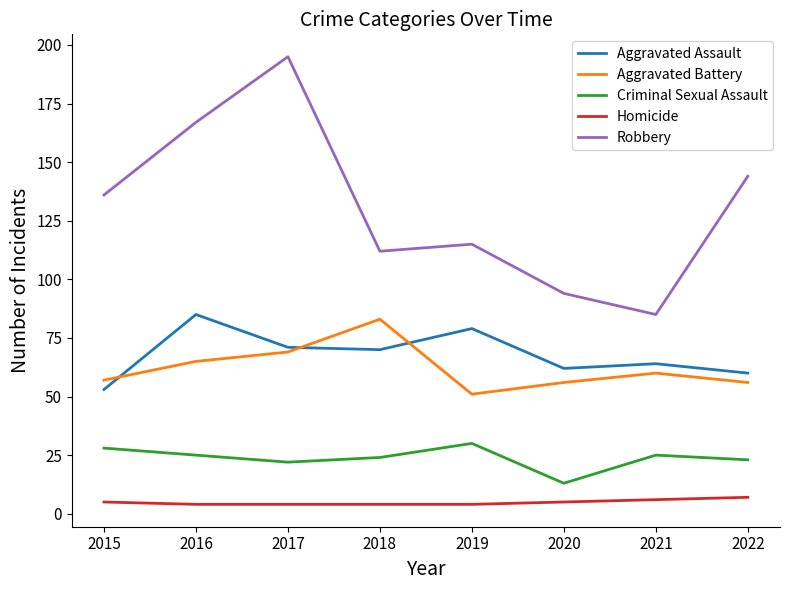

What is the approximate value of Criminal Sexual Assault at 2015?

28